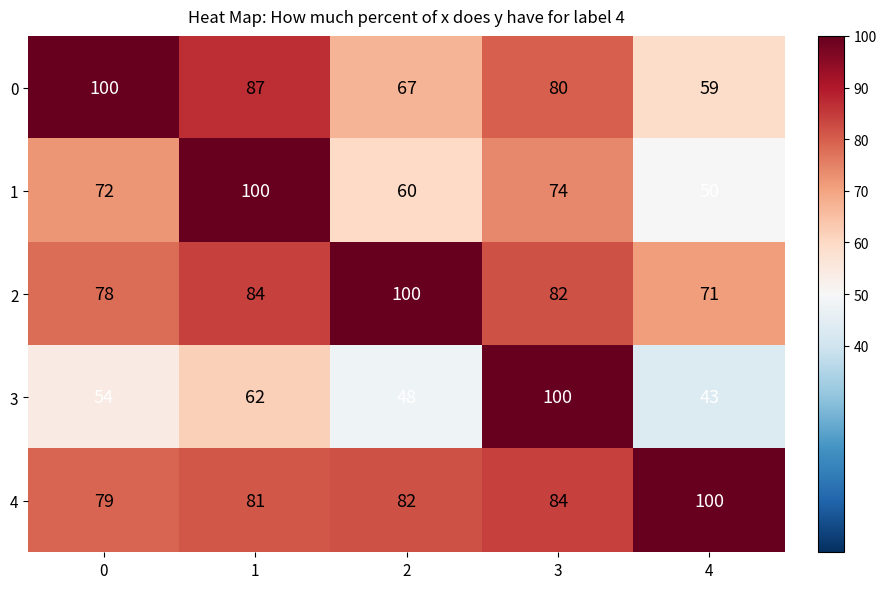

How many values in the 3 series are below 54?

2